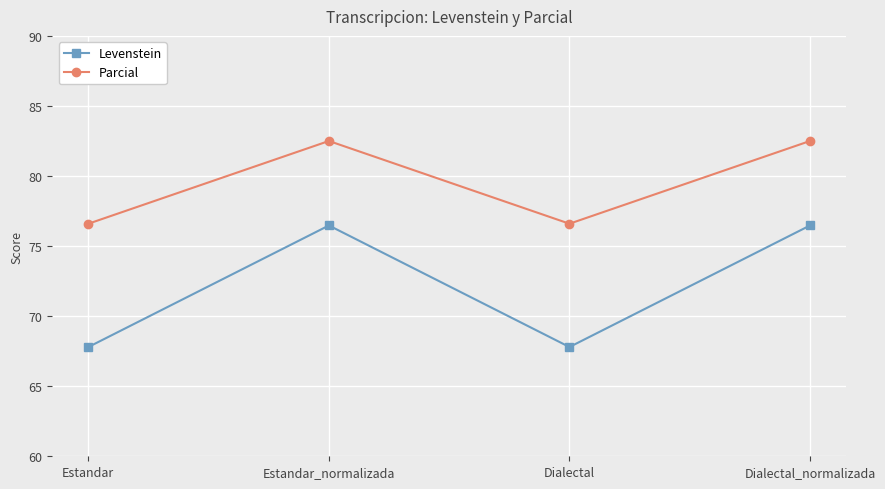

Is the value of Levenstein at Estandar_normalizada greater than the value of Parcial at Estandar_normalizada?

No